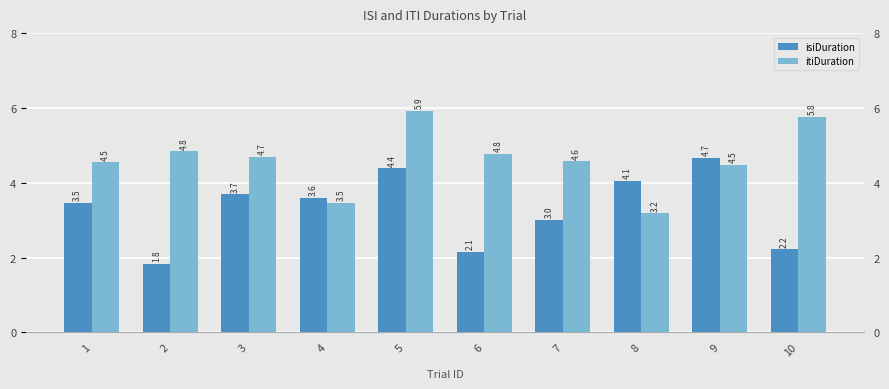

How many values in the itiDuration series are below 4?

2